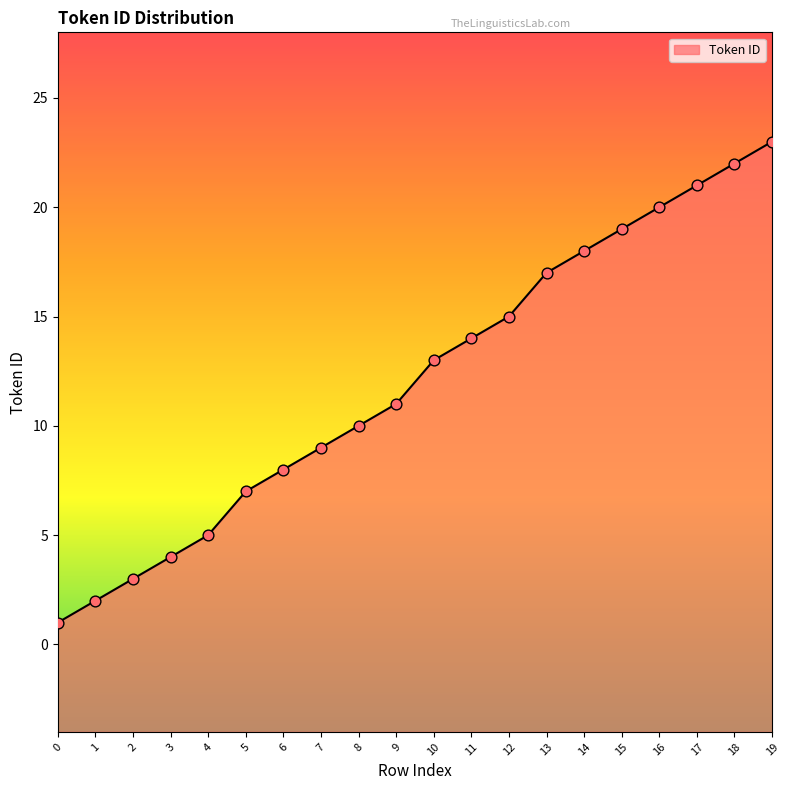

What is the ratio of the value at 13 to the value at 18?

0.8